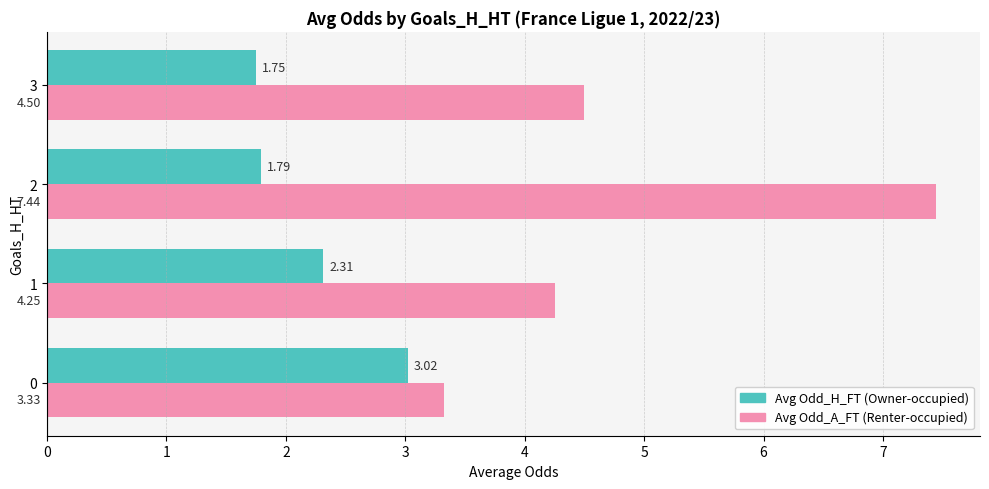

What is the total value across all series at 2?

9.2